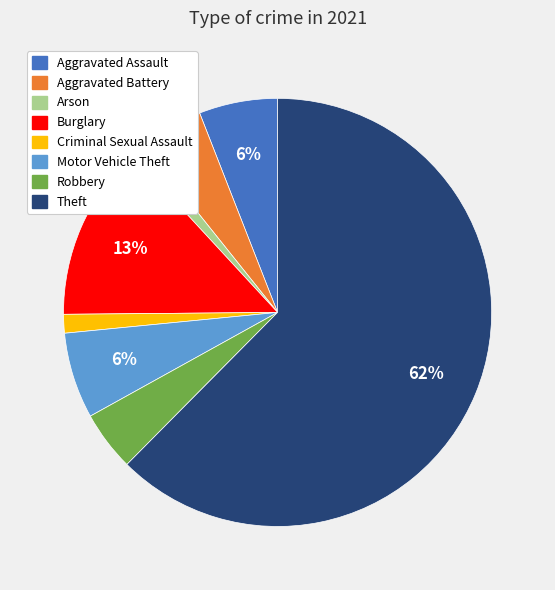

To the nearest percent, what is the combined percentage of Burglary and Aggravated Battery?

18%